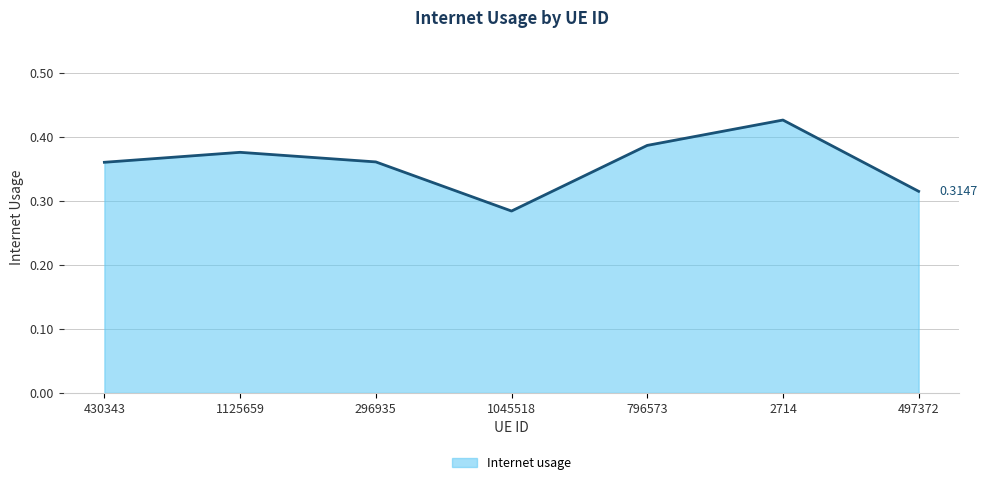

How many lines are shown in the chart?

1